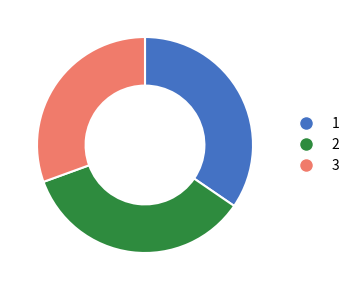

How many segments does this pie chart have?

3